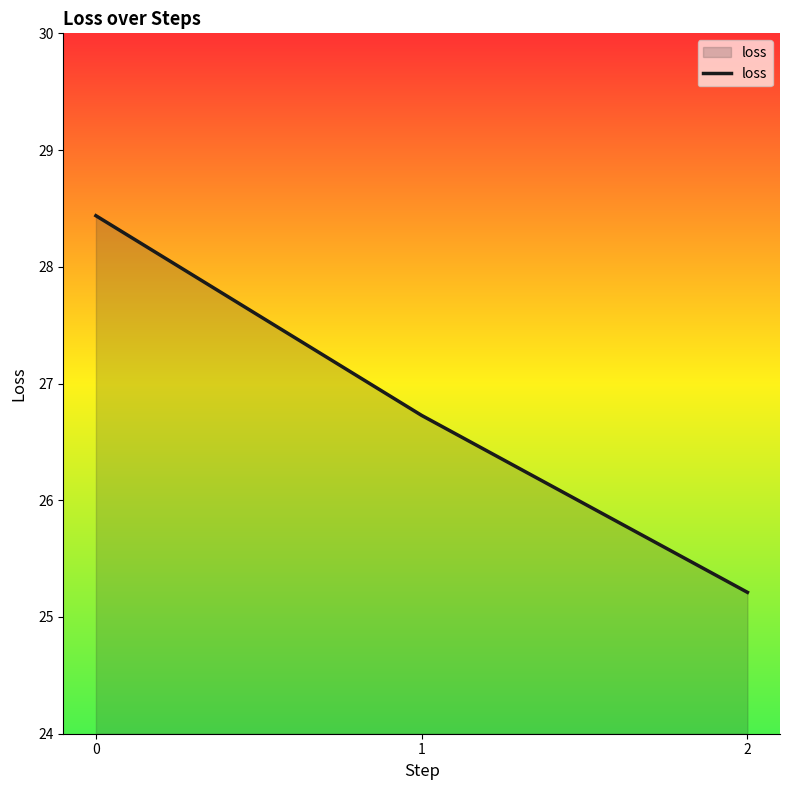

Reading left to right, list all the values displayed in this chart.

28.4	26.7	25.2